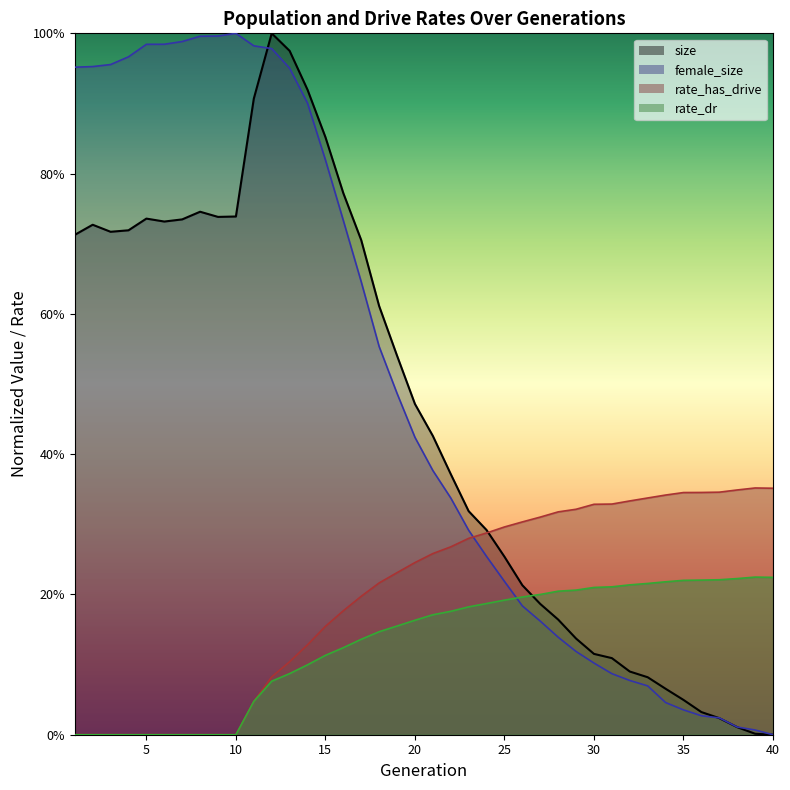

What is the value of the rate_dr point at the 23rd from the left?

0.2